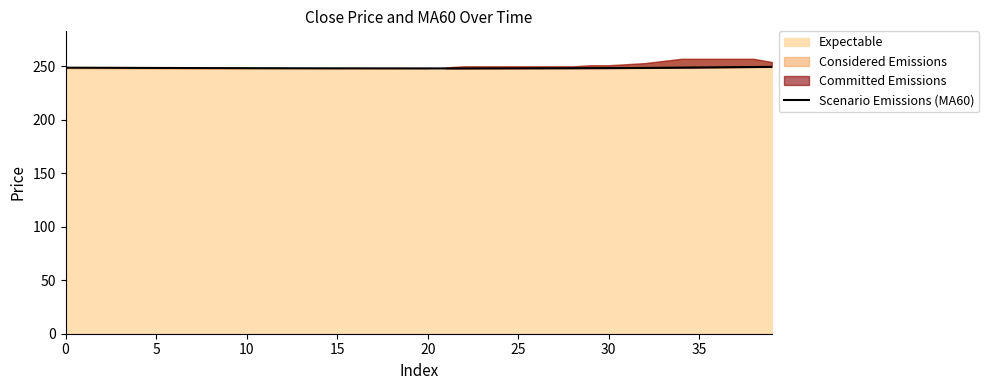

What is the difference between the maximum and minimum values?

1.4